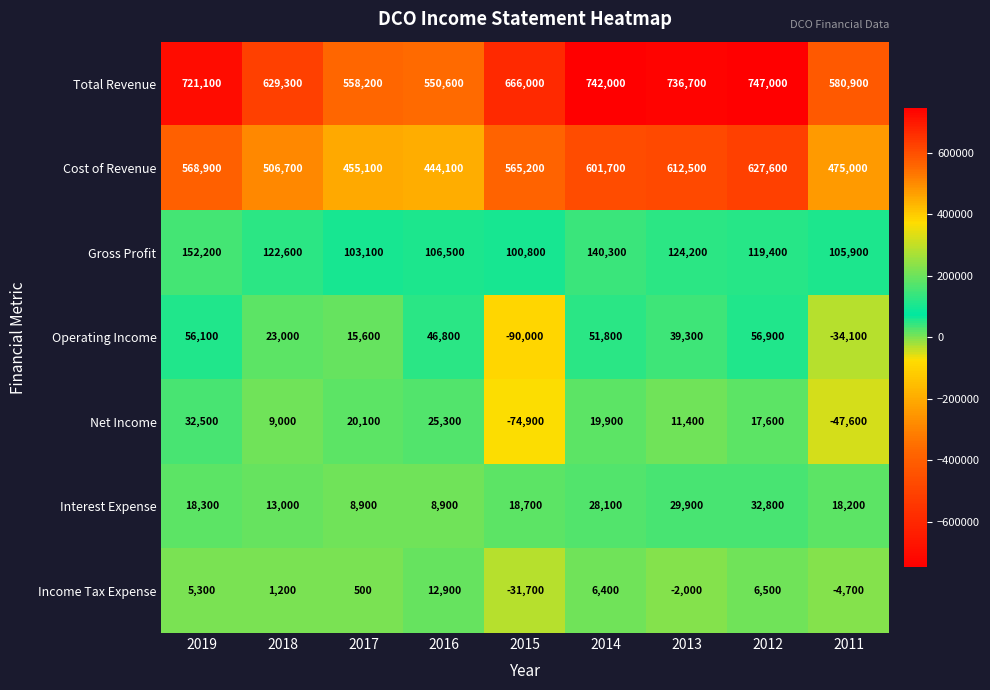

Is it true that Income Tax Expense equals 6496 at 2016?

False